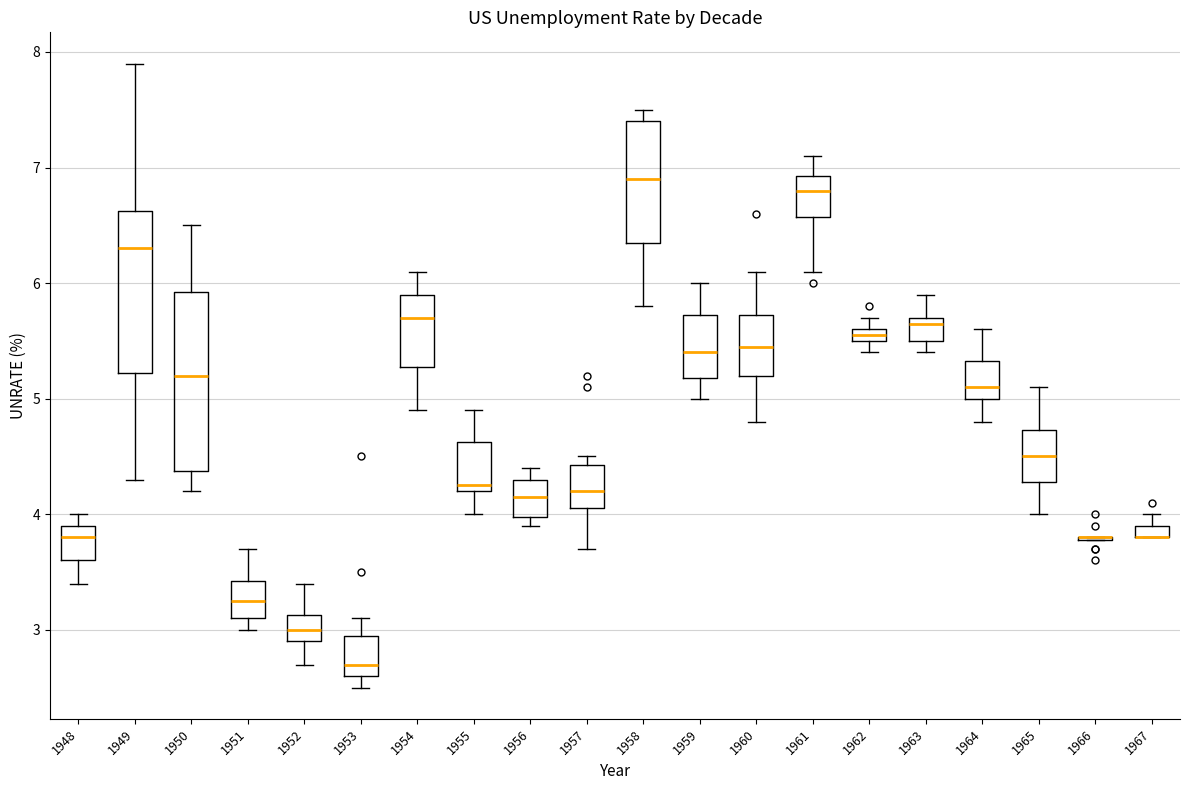

Where is the upper edge of the box at x = 1955 on the y-axis? The values are not printed on the chart, so give them approximately, as read against the axis.

4.6